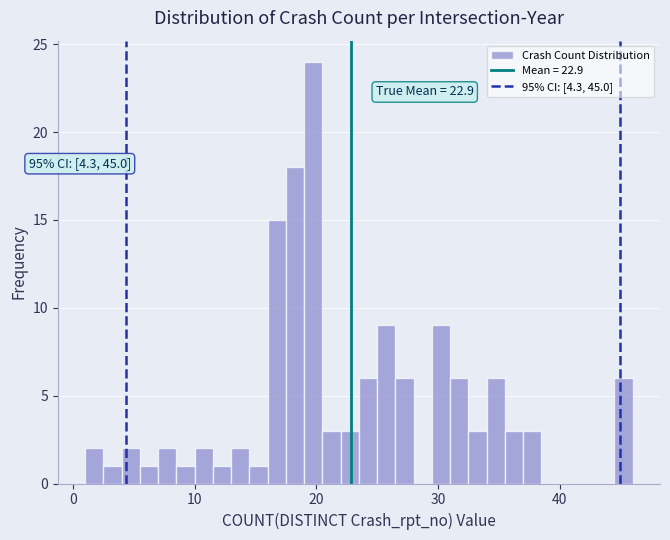

Around what value on the x-axis is the tallest bar? Give the approximate position of its centre, as read against the axis.

20